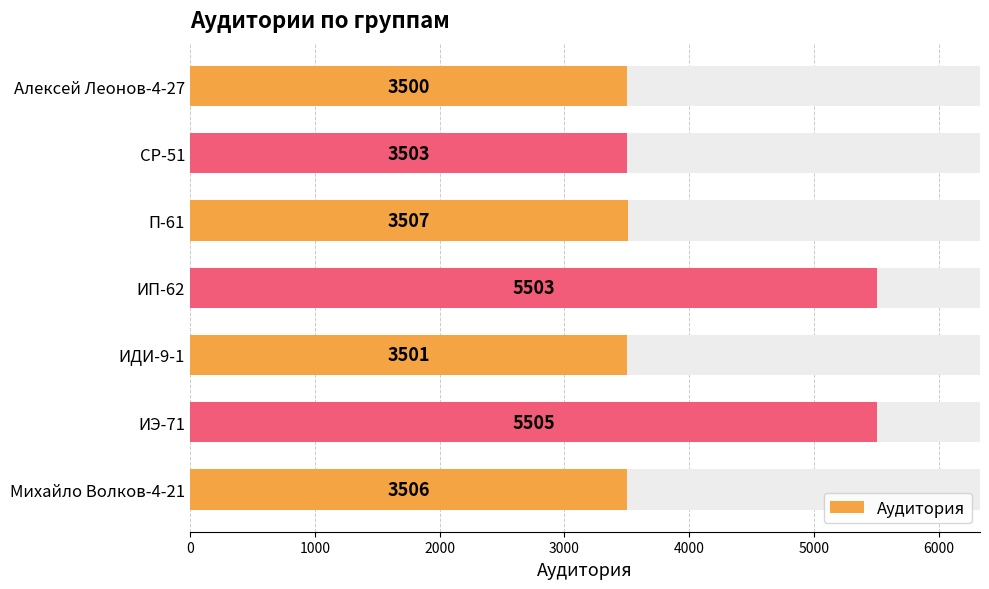

What is the change in value from ИП-62 to ИЭ-71?

+2